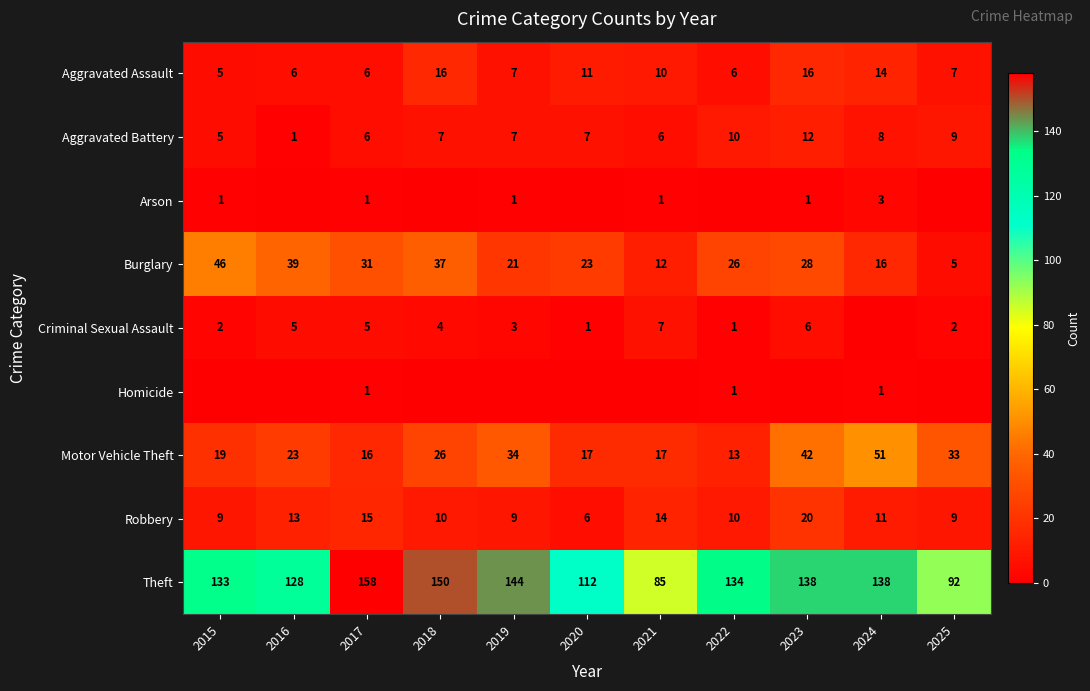

Is it true that Aggravated Battery equals 12 at 2023?

True